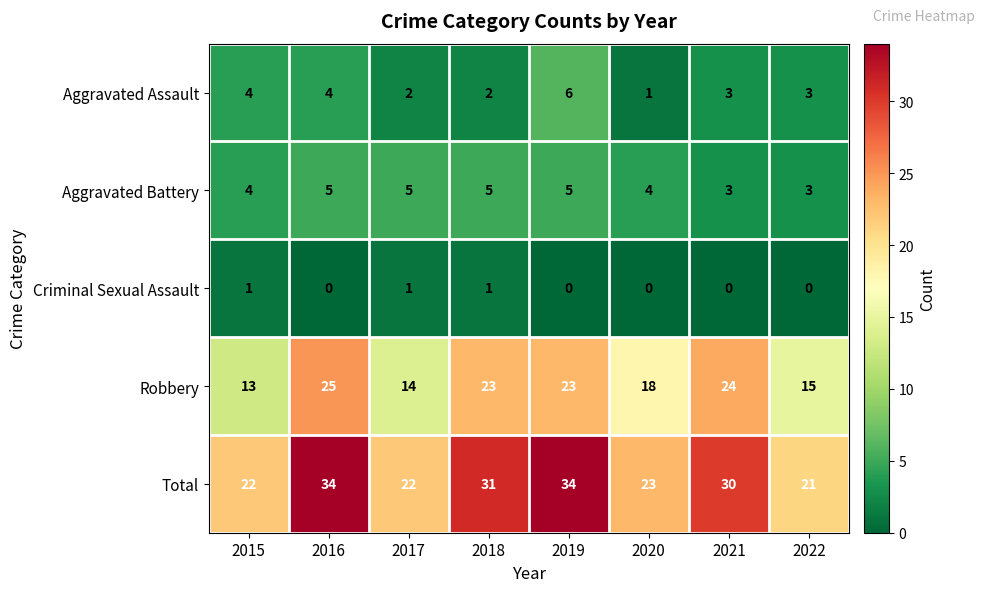

Rank the series by their maximum value, from highest to lowest.

Total, Robbery, Aggravated Assault, Aggravated Battery, Criminal Sexual Assault